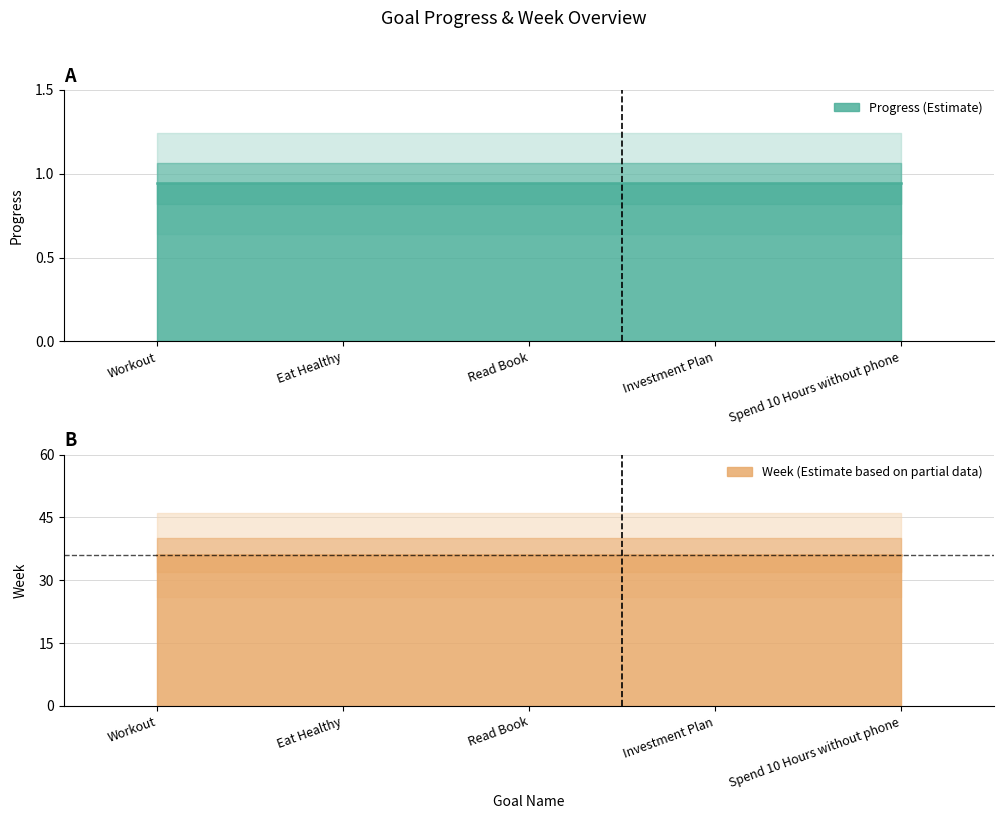

True or false: Week has more than 1 interior local peaks.

False